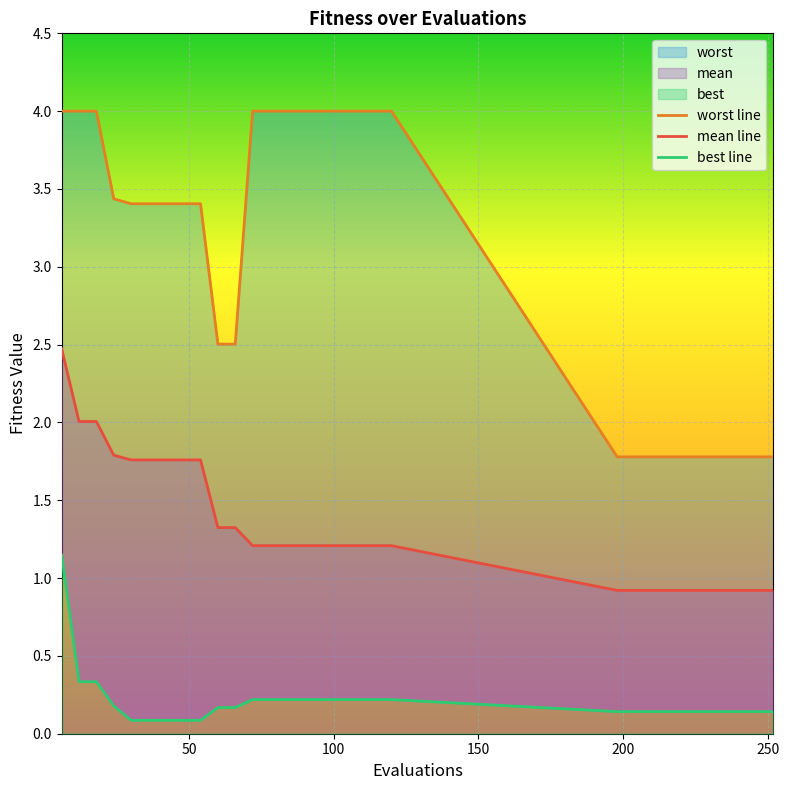

What is the minimum value shown in the chart?

0.1